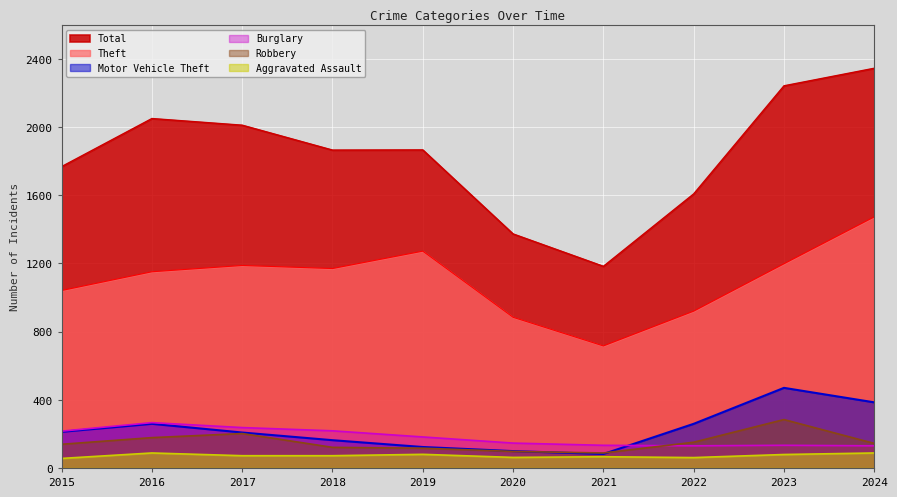

Does the chart display data point markers on the line(s)?

No